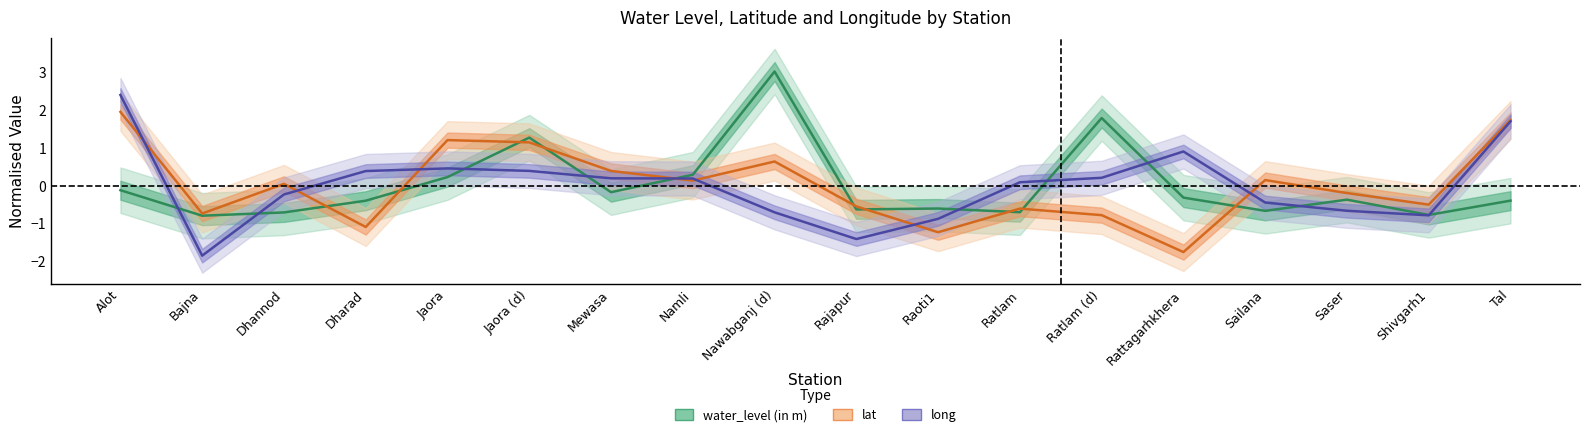

What is the highest value of the water_level (in m) series?

3.0